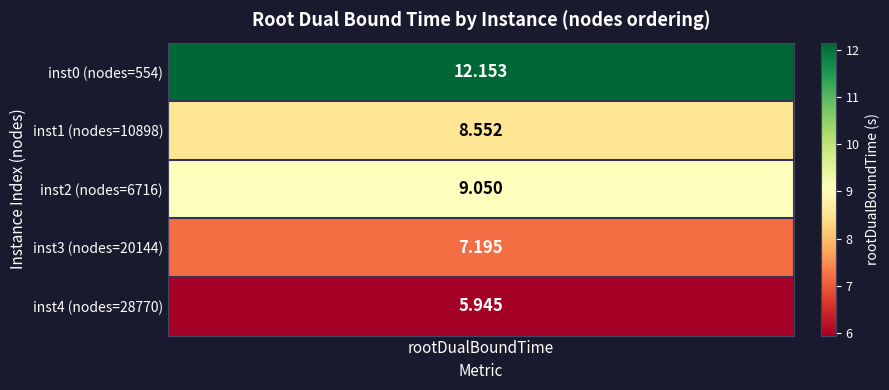

Is it true that the value at 2 is 5.2?

False